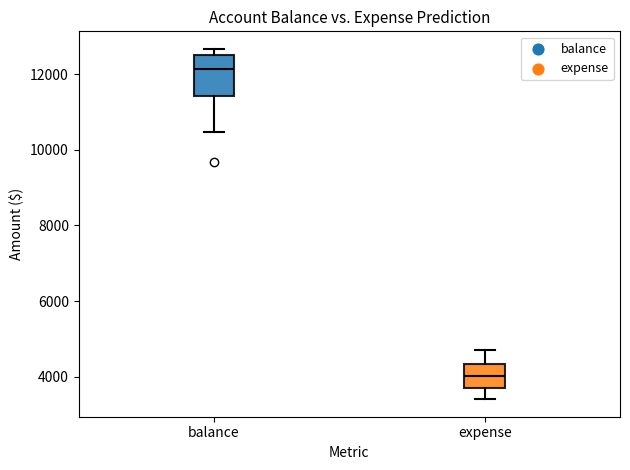

Comparing the boxes themselves (not the whiskers), which one is the tallest?

balance